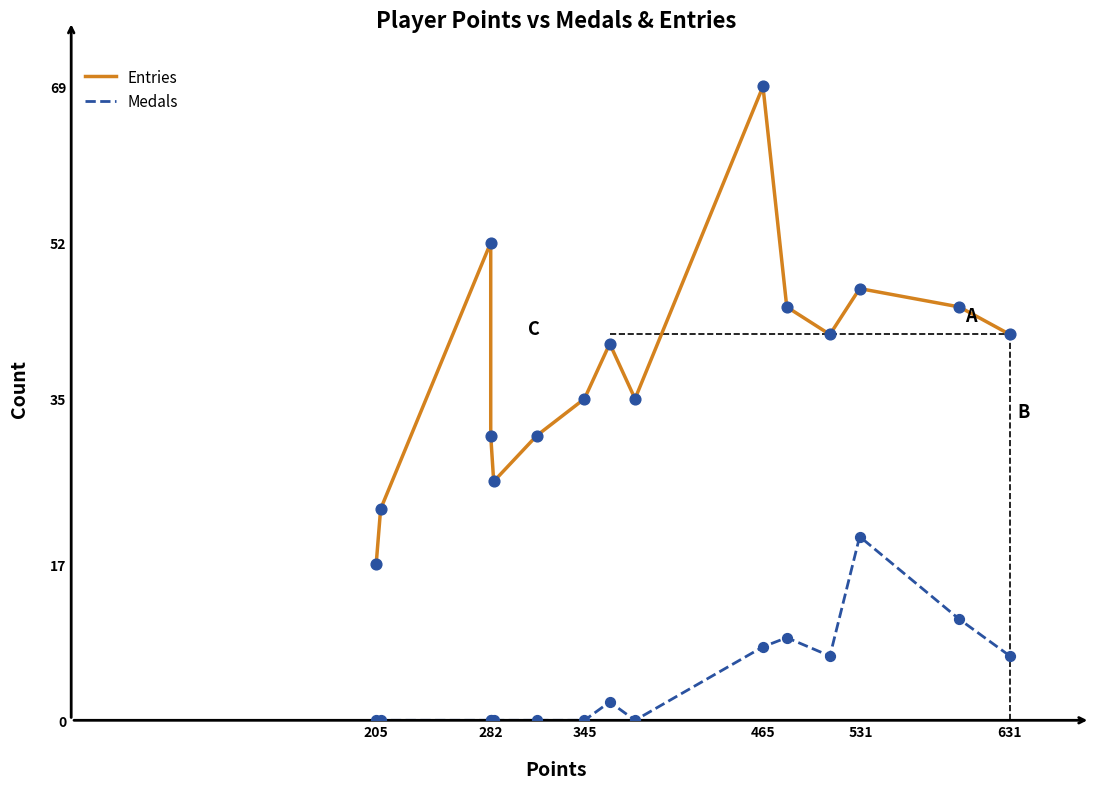

Which series has the largest total across all categories?

Entries